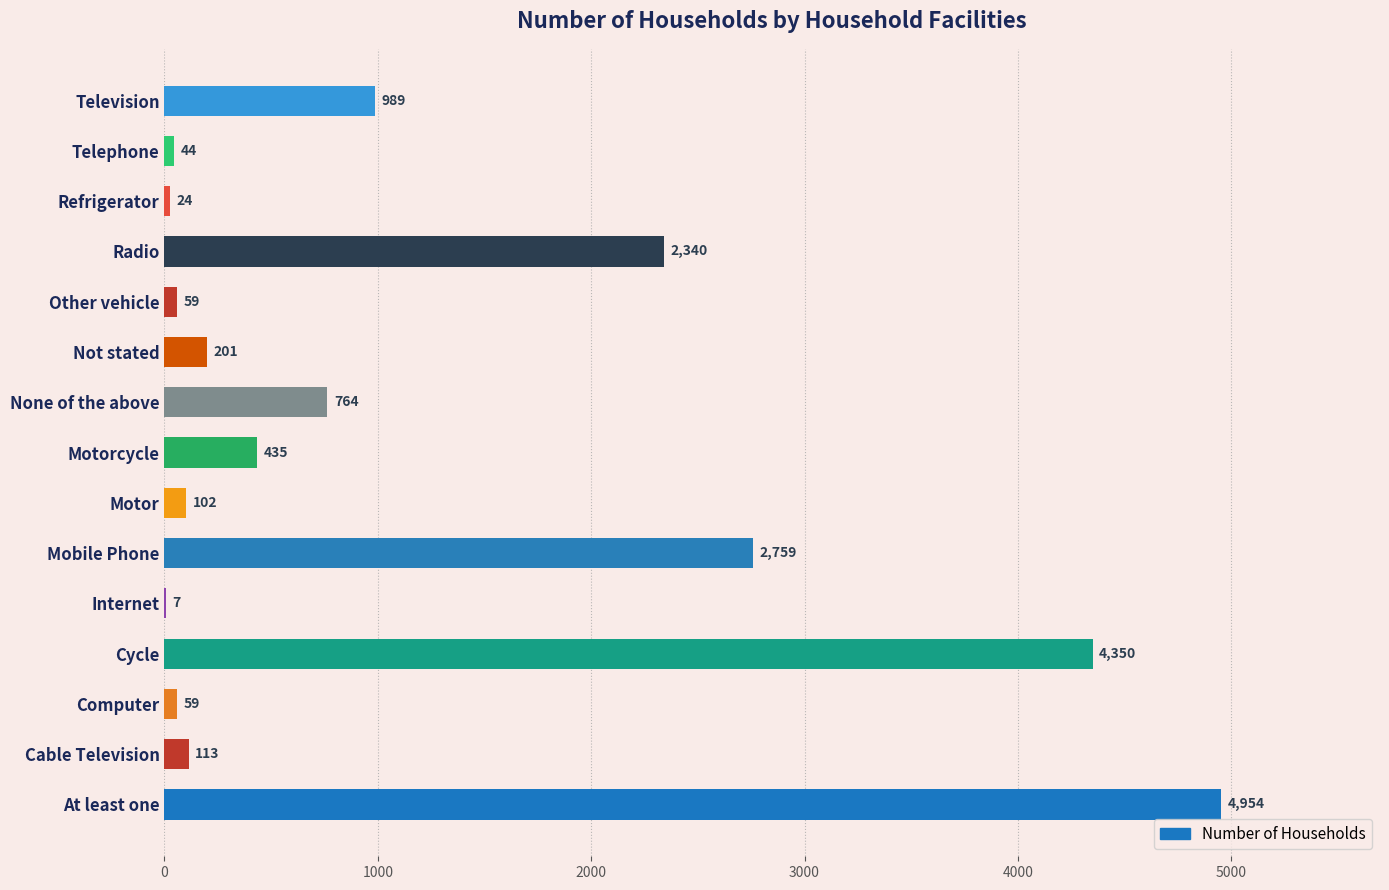

Approximately how many times larger is the value at Motorcycle compared to Cable Television?

3.8